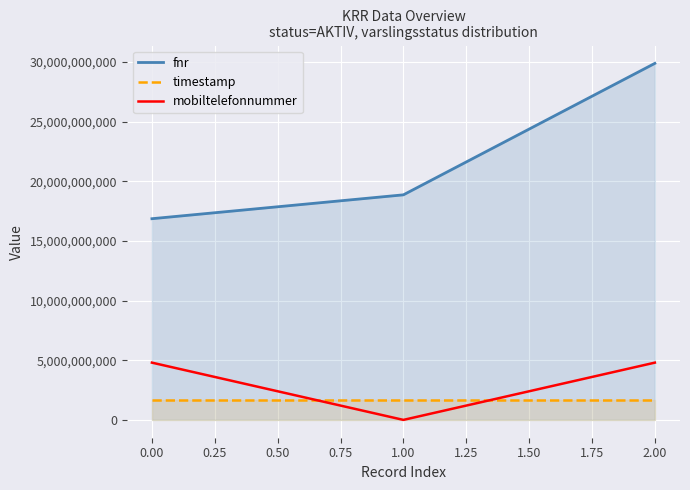

What is the sum of the timestamp values at 0.00 and 1.00?

3412527358